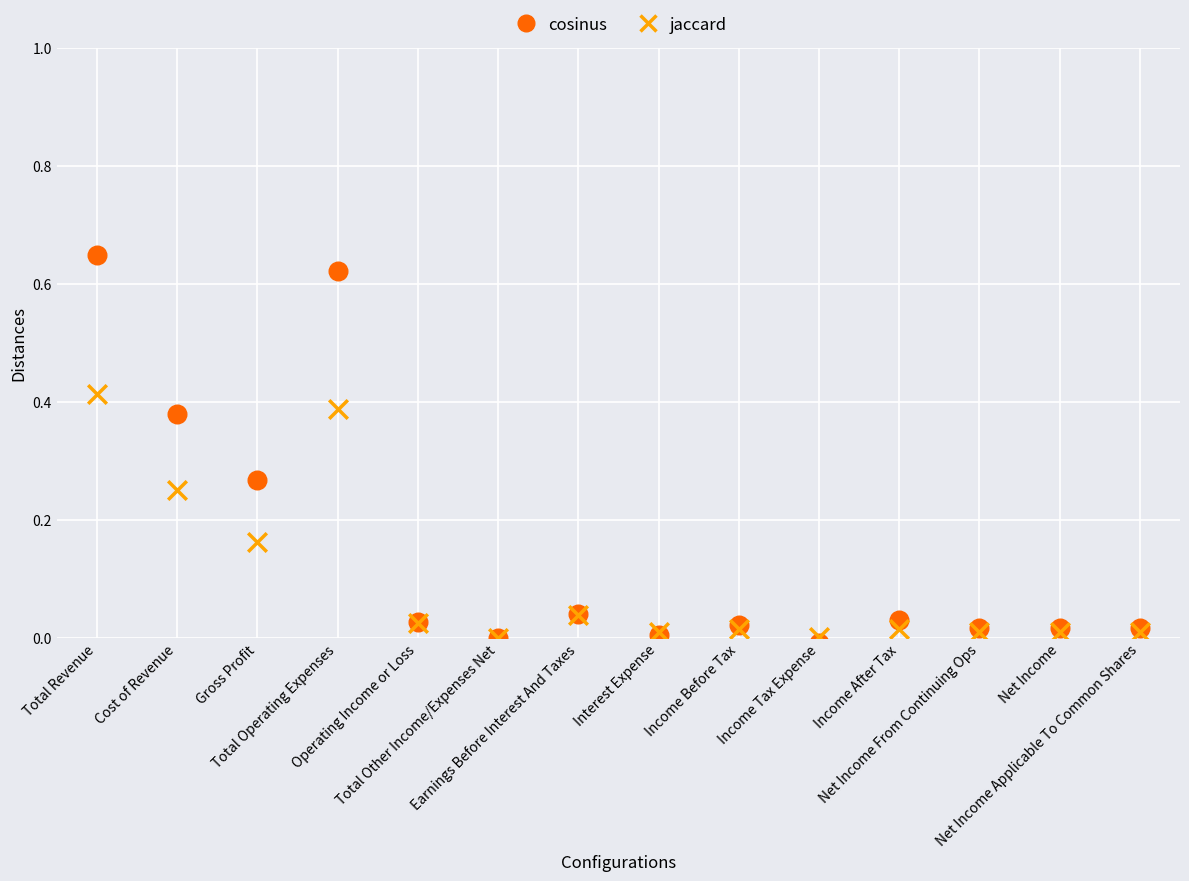

Which series reaches the minimum Y coordinate?

cosinus